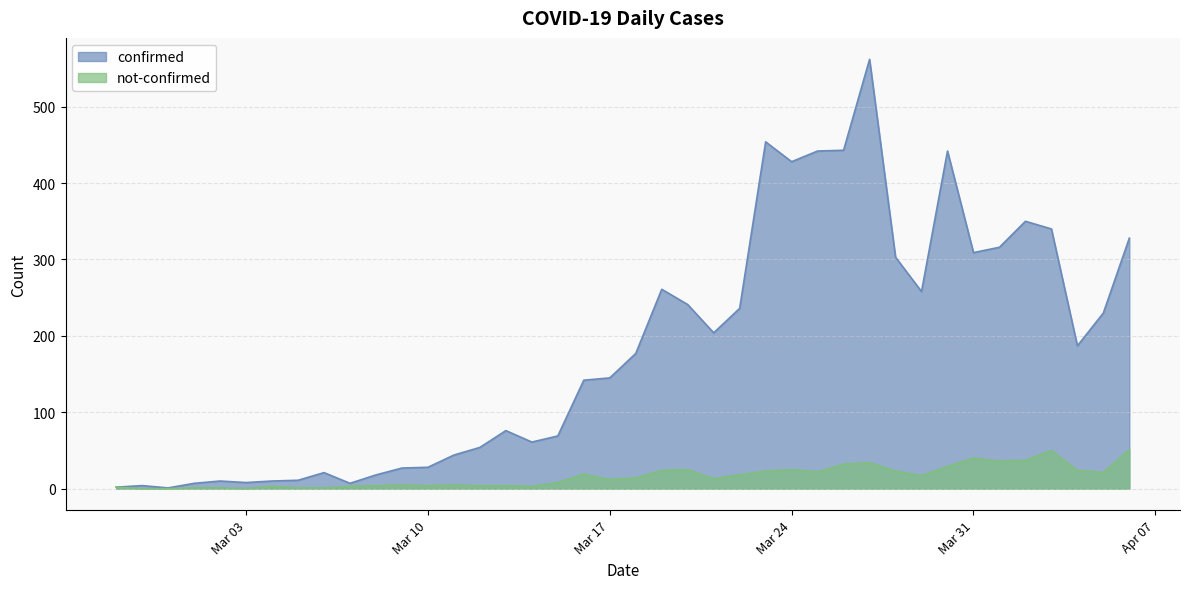

The confirmed series shows 76 at 2020-03-13. True or false?

True